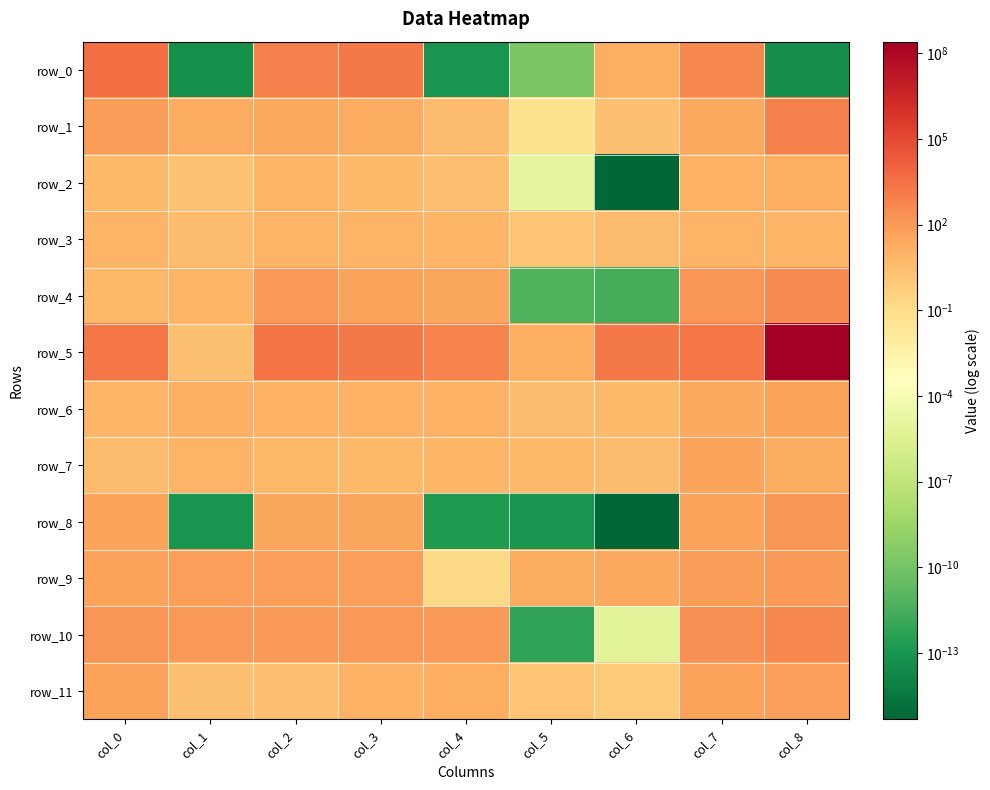

What is the difference between the second highest and minimum values in the row_5 series?

2147.8